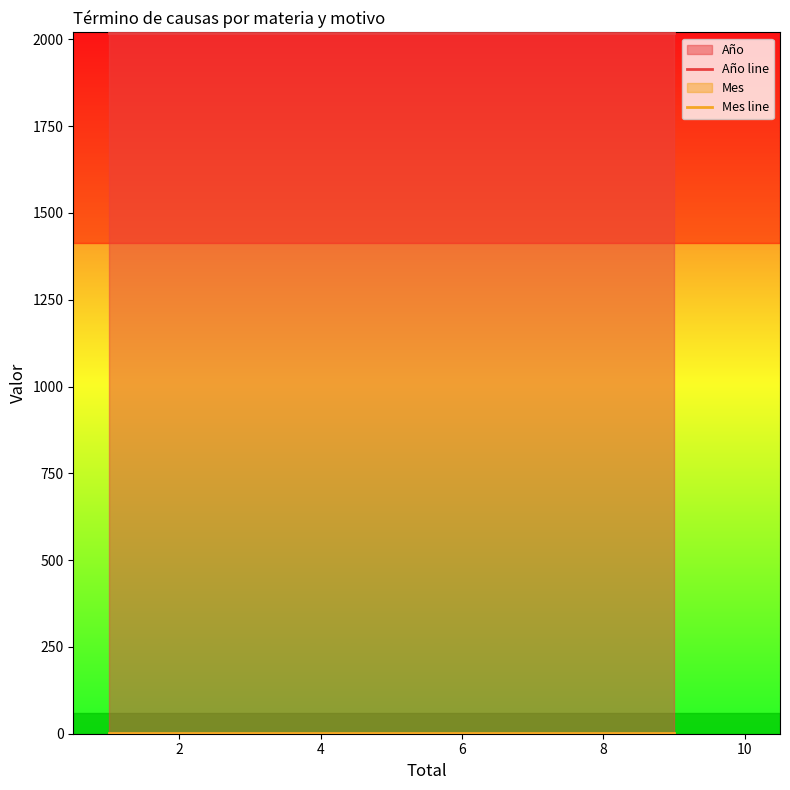

How many distinct data groups are displayed?

2